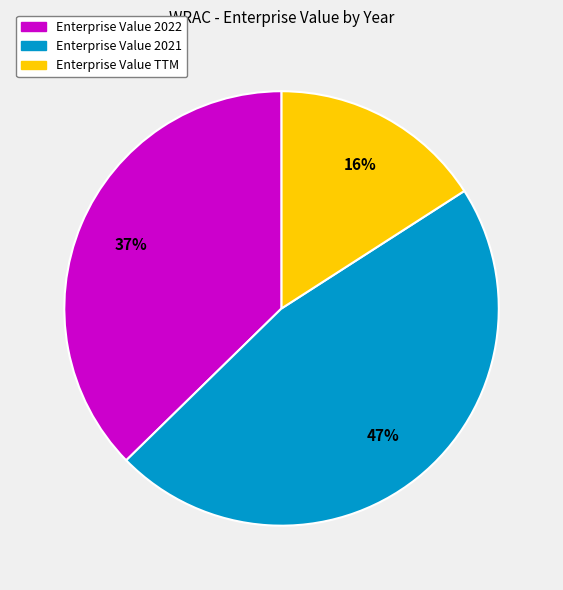

Is there a majority slice in this chart?

No